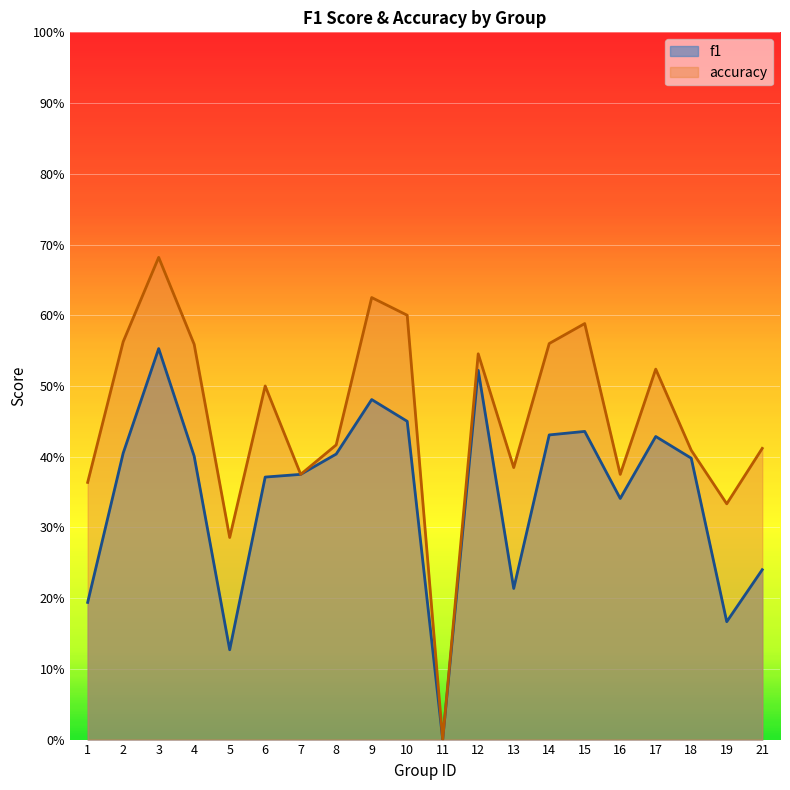

What is the sum of the f1 values at 1 and 11?

0.2